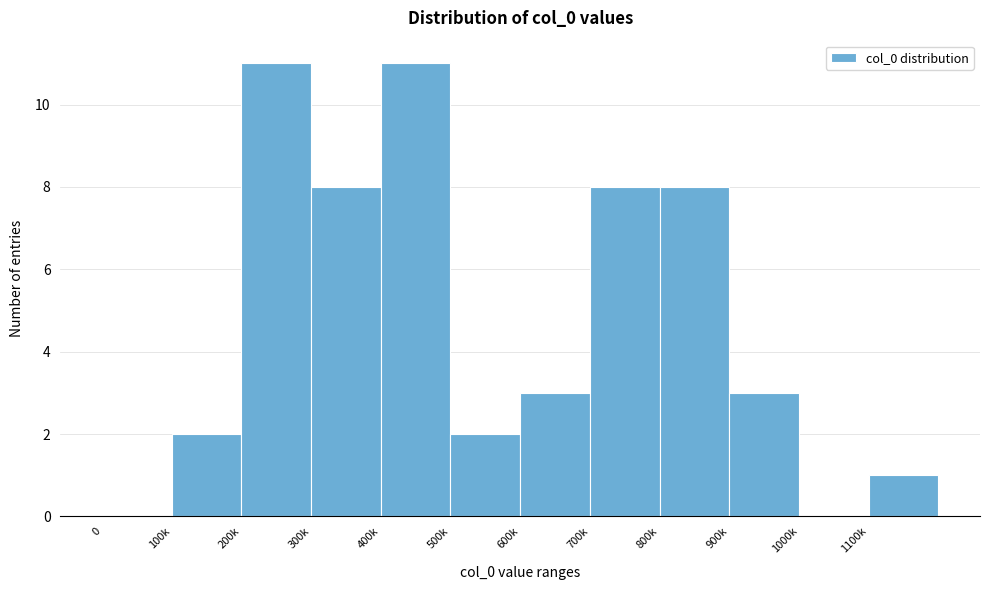

Reading left to right, transcribe all the data shown in this chart.

0=0	100k=2	200k=11	300k=8	400k=11	500k=2	600k=3	700k=8	800k=8	900k=3	1000k=0	1100k=1